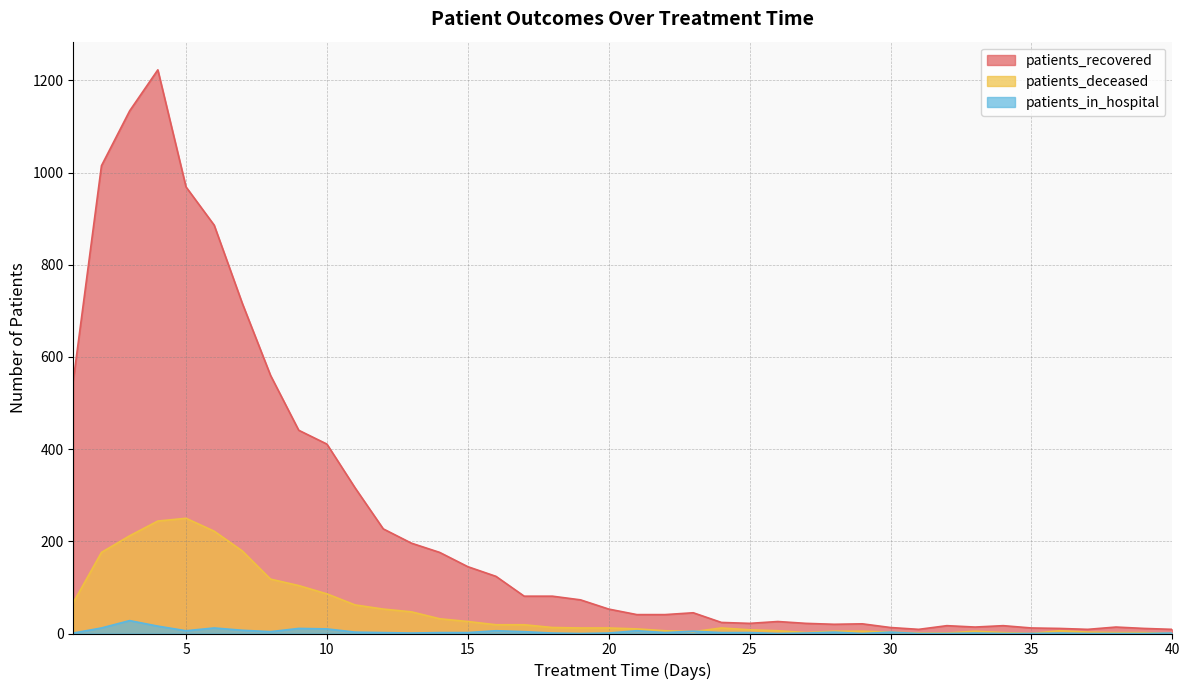

Rank the series at 28 from lowest to highest value.

patients_in_hospital, patients_deceased, patients_recovered